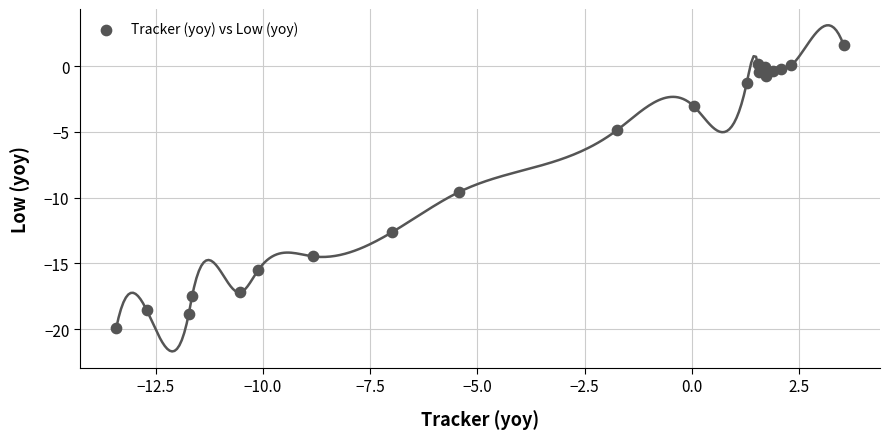

What Y value in the scatter plot is closest to -9?

-9.6